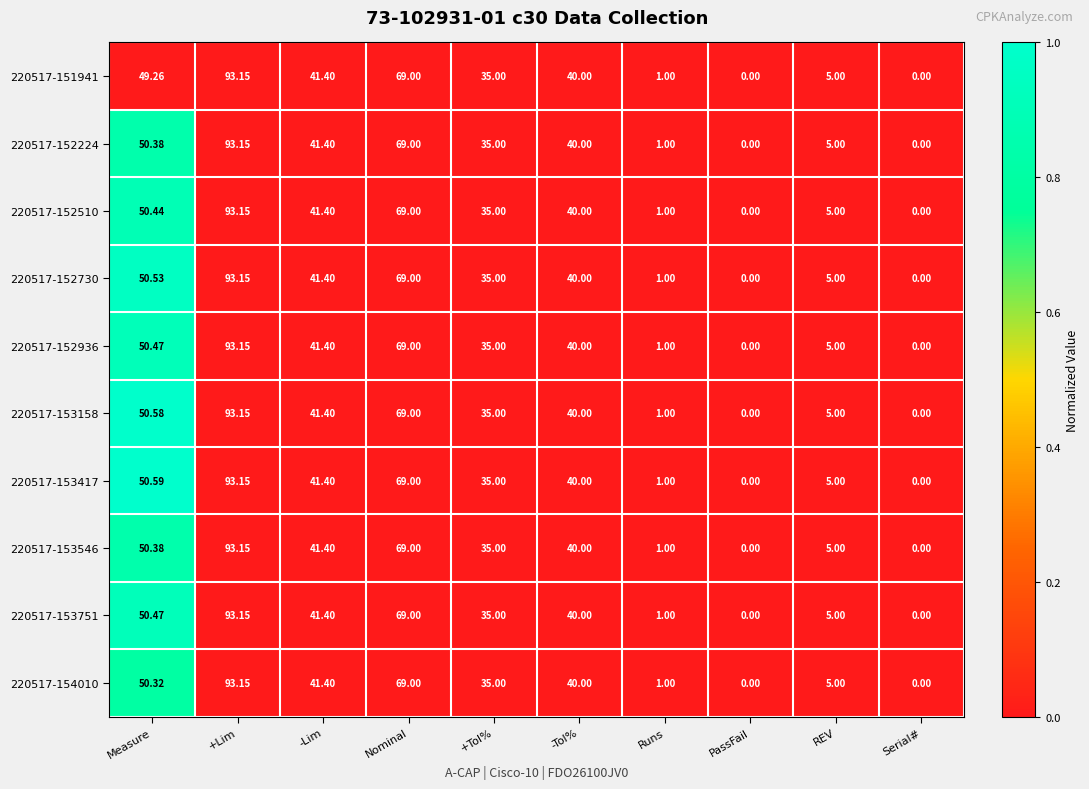

Which category has the highest value in the 220517-153546 series?

+Lim